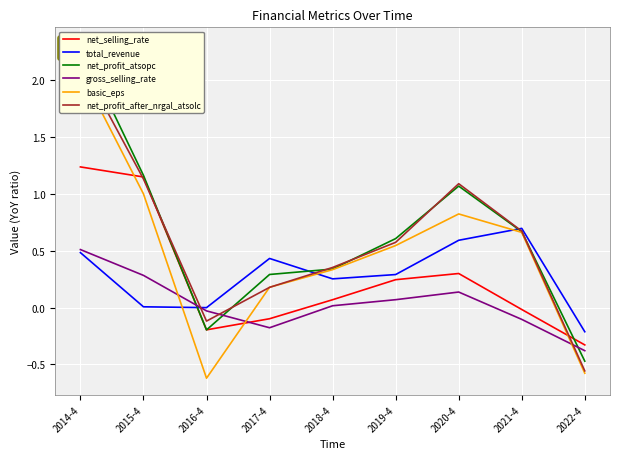

What value does the basic_eps series have at 2020-4?

0.8